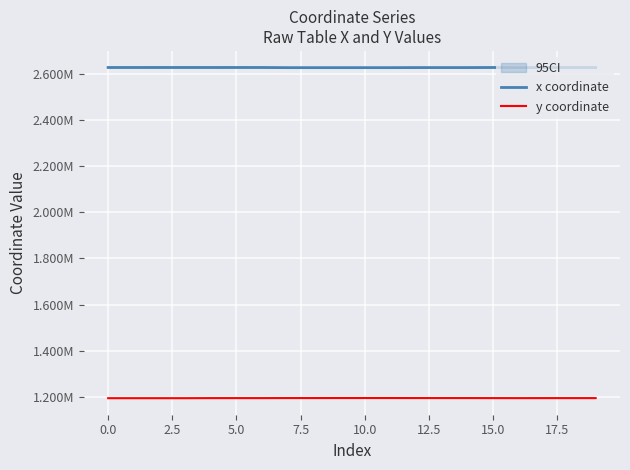

What is the value of the x coordinate point at the 20th from the left?

2626108.9